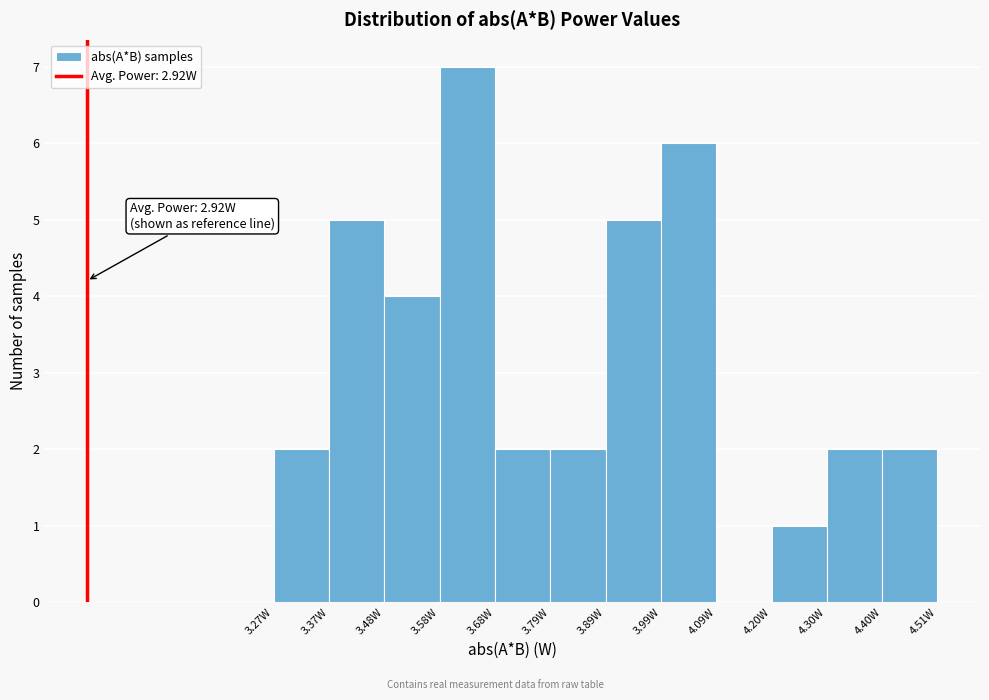

Over which range of the x-axis is the bar tallest?

3.58 to 3.68